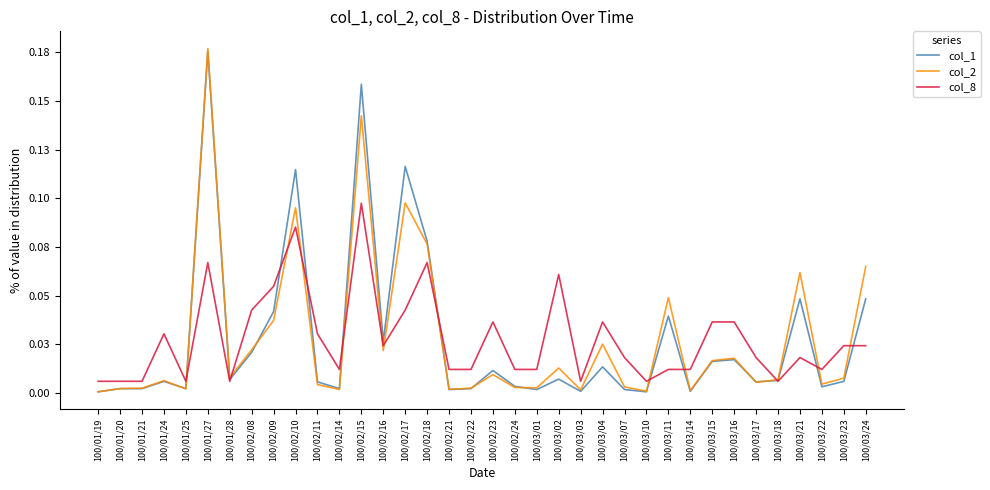

What is the total value across all series at 100/02/10?

0.3